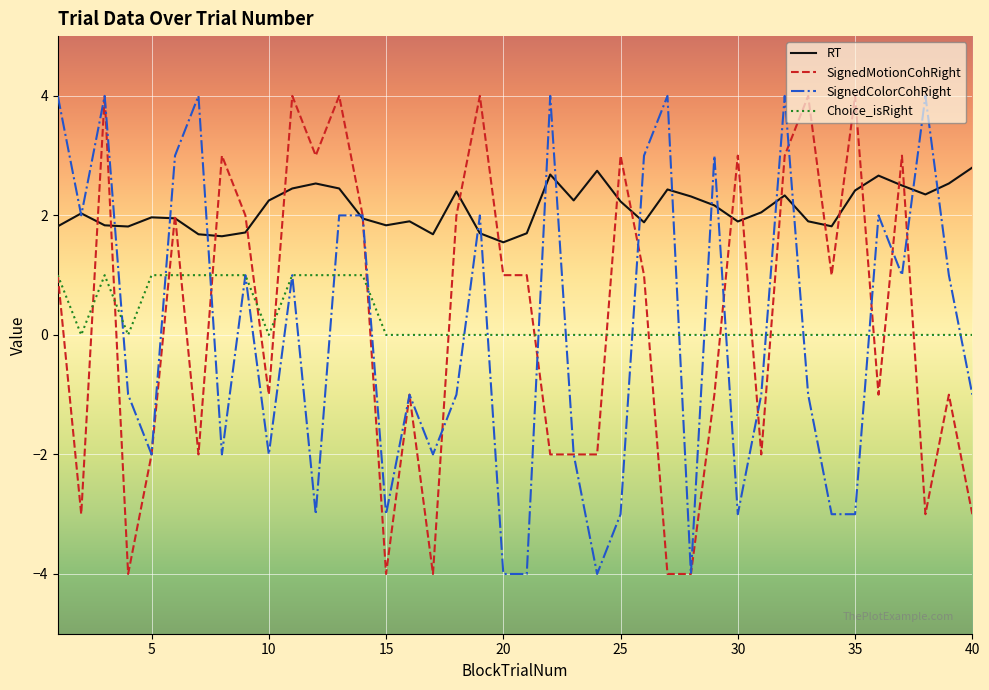

True or false: Choice_isRight and SignedColorCohRight cross at least once.

True